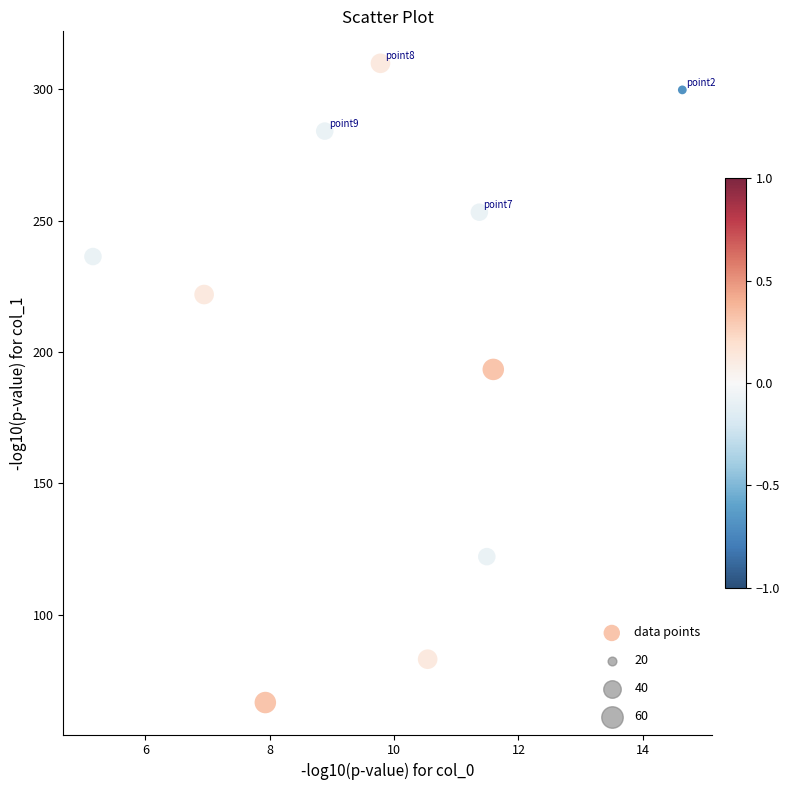

What Y value in the scatter plot is closest to 188?

193.3